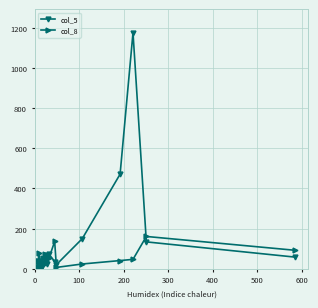

List the series in order of their overall mean, highest first.

col_5, col_8